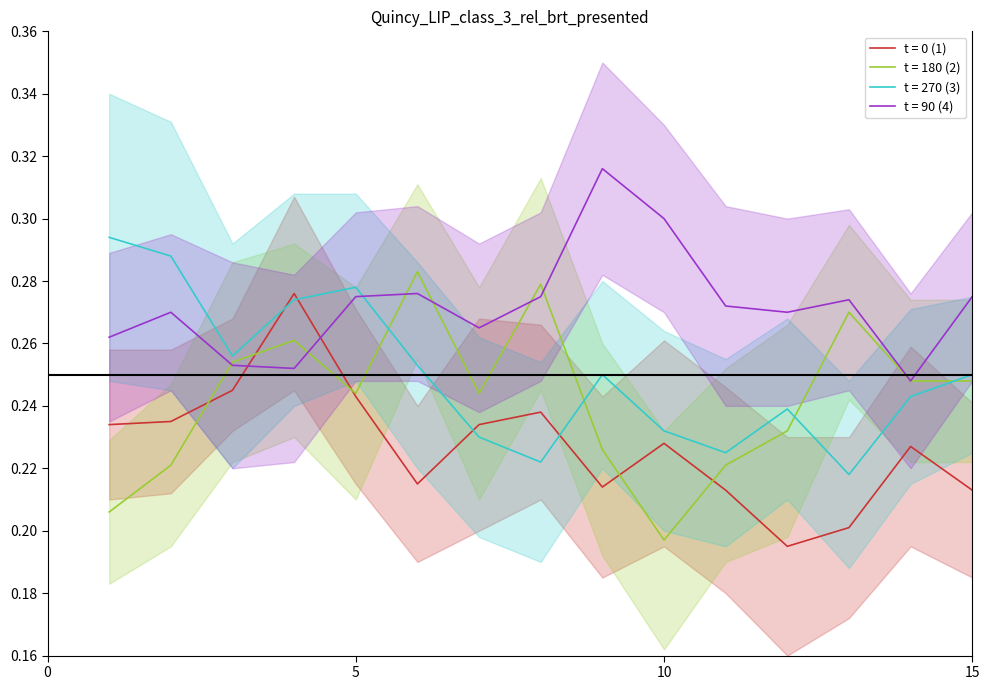

What is the sum of all t = 90 (4) values?

4.1